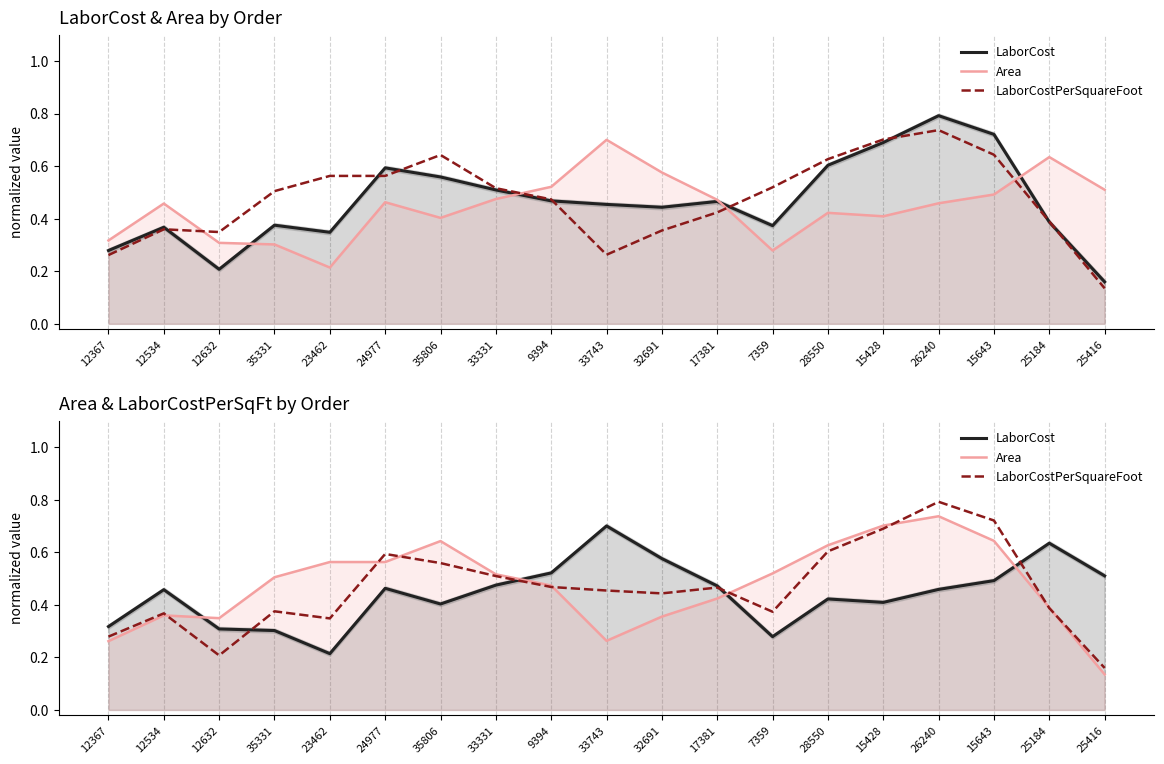

True or false: LaborCost has a value of 0.7 at 33331.

False